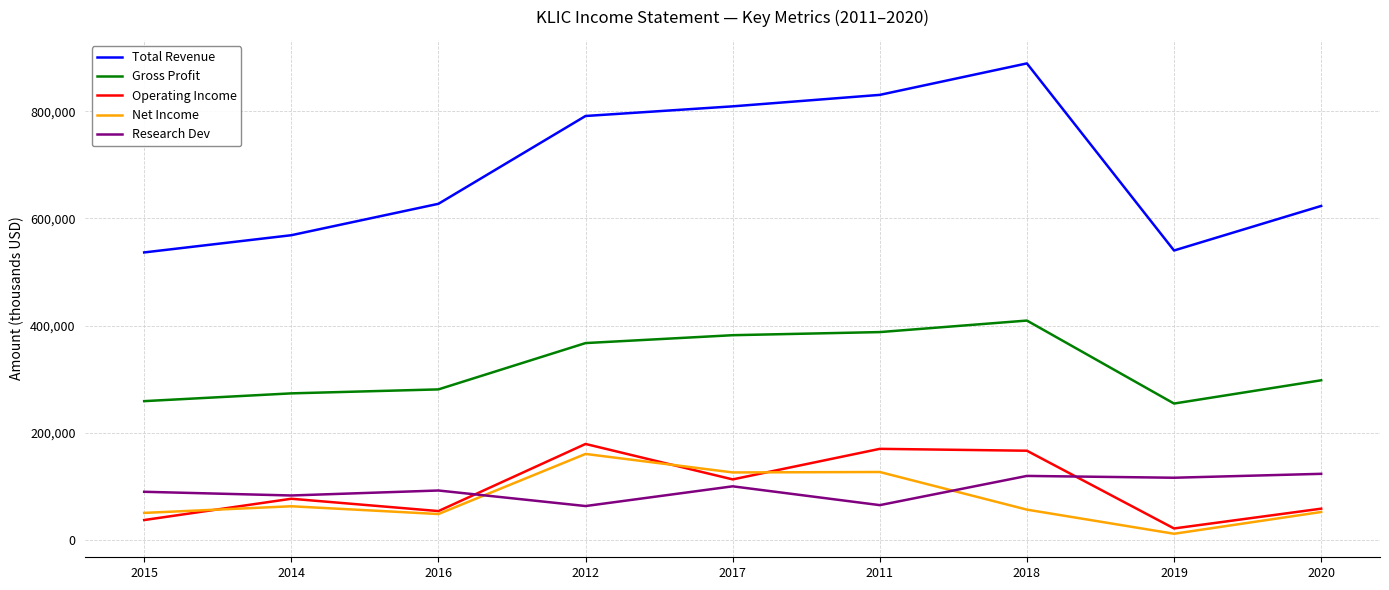

True or false: Gross Profit and Operating Income intersect in this chart.

False